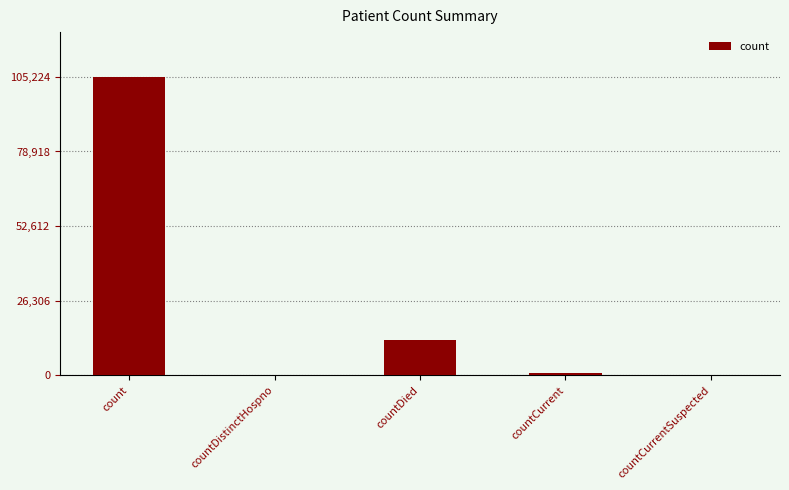

Which label corresponds to the largest value in the chart?

count